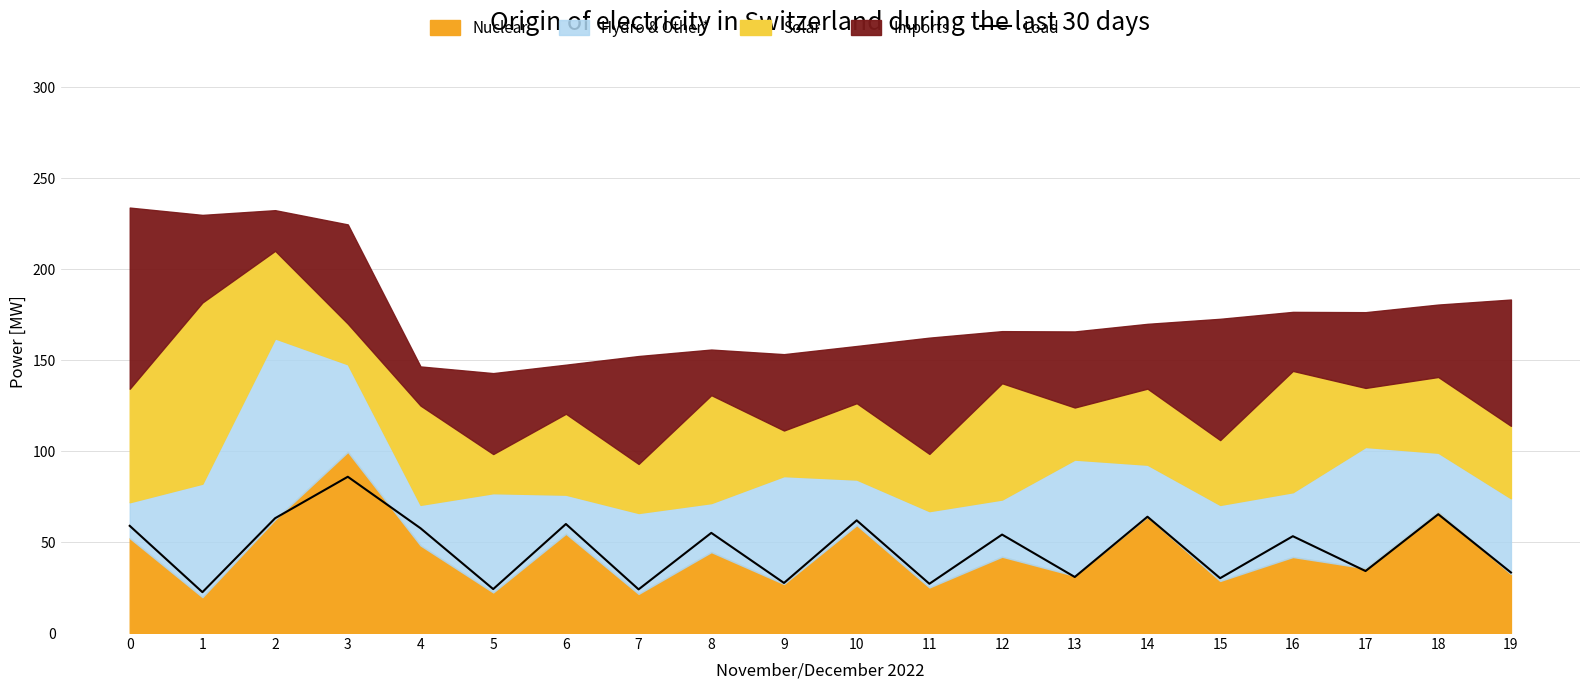

Is it true that Load equals 40.2 at 0?

False